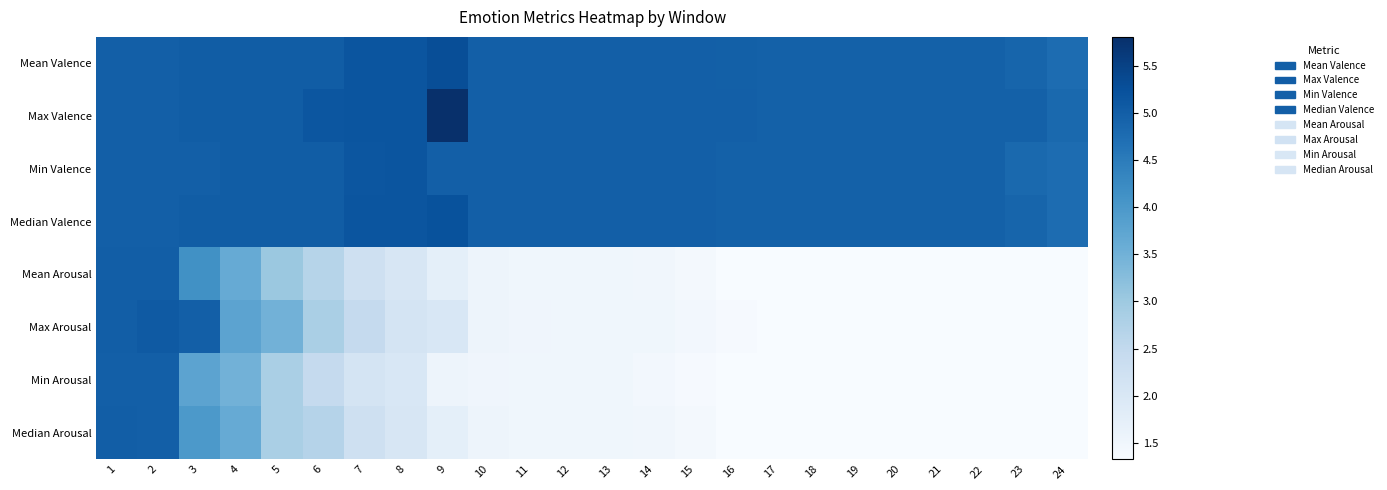

Reading right to left, extract all data points from this chart.

Mean Valence: 24=4.8	23=4.9	22=5.0	21=5.0	20=5.0	19=5.0	18=5.0	17=5.0	16=5.0	15=5.0	14=5.0	13=5.0	12=5.0	11=5.0	10=5.0	9=5.3	8=5.2	7=5.2	6=5.0	5=5.0	4=5.0	3=5.0	2=5.0	1=5.0
Max Valence: 24=4.8	23=5.0	22=5.0	21=5.0	20=5.0	19=5.0	18=5.0	17=5.0	16=5.0	15=5.0	14=5.0	13=5.0	12=5.0	11=5.0	10=5.0	9=5.8	8=5.2	7=5.2	6=5.1	5=5.0	4=5.0	3=5.0	2=5.0	1=5.0
Min Valence: 24=4.8	23=4.8	22=5.0	21=5.0	20=5.0	19=5.0	18=5.0	17=5.0	16=5.0	15=5.0	14=5.0	13=5.0	12=5.0	11=5.0	10=5.0	9=5.0	8=5.2	7=5.1	6=5.0	5=5.0	4=5.0	3=5.0	2=5.0	1=5.0
Median Valence: 24=4.8	23=4.9	22=5.0	21=5.0	20=5.0	19=5.0	18=5.0	17=5.0	16=5.0	15=5.0	14=5.0	13=5.0	12=5.0	11=5.0	10=5.0	9=5.2	8=5.2	7=5.2	6=5.0	5=5.0	4=5.0	3=5.0	2=5.0	1=5.0
Mean Arousal: 24=1.3	23=1.3	22=1.3	21=1.3	20=1.3	19=1.3	18=1.3	17=1.3	16=1.3	15=1.4	14=1.5	13=1.5	12=1.5	11=1.5	10=1.5	9=1.7	8=2.1	7=2.3	6=2.7	5=3.0	4=3.6	3=4.1	2=5.0	1=5.0
Max Arousal: 24=1.3	23=1.3	22=1.3	21=1.3	20=1.3	19=1.3	18=1.3	17=1.3	16=1.4	15=1.4	14=1.5	13=1.5	12=1.5	11=1.5	10=1.5	9=2.0	8=2.1	7=2.5	6=2.8	5=3.5	4=3.8	3=5.0	2=5.1	1=5.0
Min Arousal: 24=1.3	23=1.3	22=1.3	21=1.3	20=1.3	19=1.3	18=1.3	17=1.3	16=1.3	15=1.4	14=1.4	13=1.5	12=1.5	11=1.5	10=1.5	9=1.5	8=2.0	7=2.1	6=2.5	5=2.8	4=3.5	3=3.8	2=5.0	1=5.0
Median Arousal: 24=1.3	23=1.3	22=1.3	21=1.3	20=1.3	19=1.3	18=1.3	17=1.3	16=1.3	15=1.4	14=1.5	13=1.5	12=1.5	11=1.5	10=1.5	9=1.7	8=2.1	7=2.3	6=2.7	5=2.8	4=3.6	3=4.0	2=5.0	1=5.0